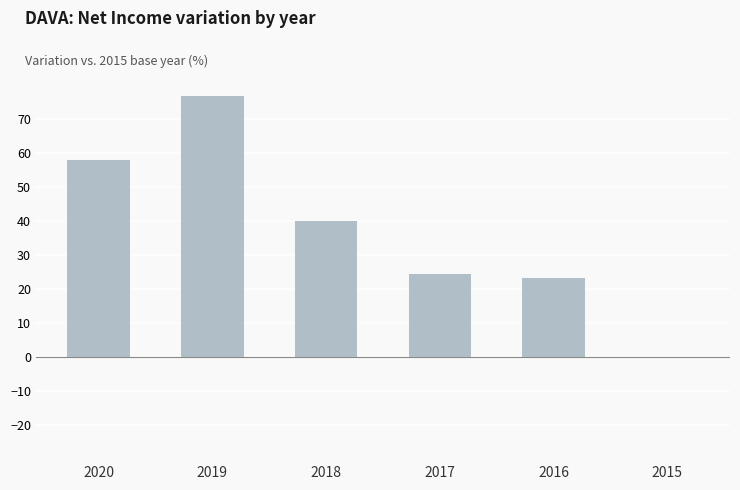

What is the change in value from 2020 to 2018?

-17.8